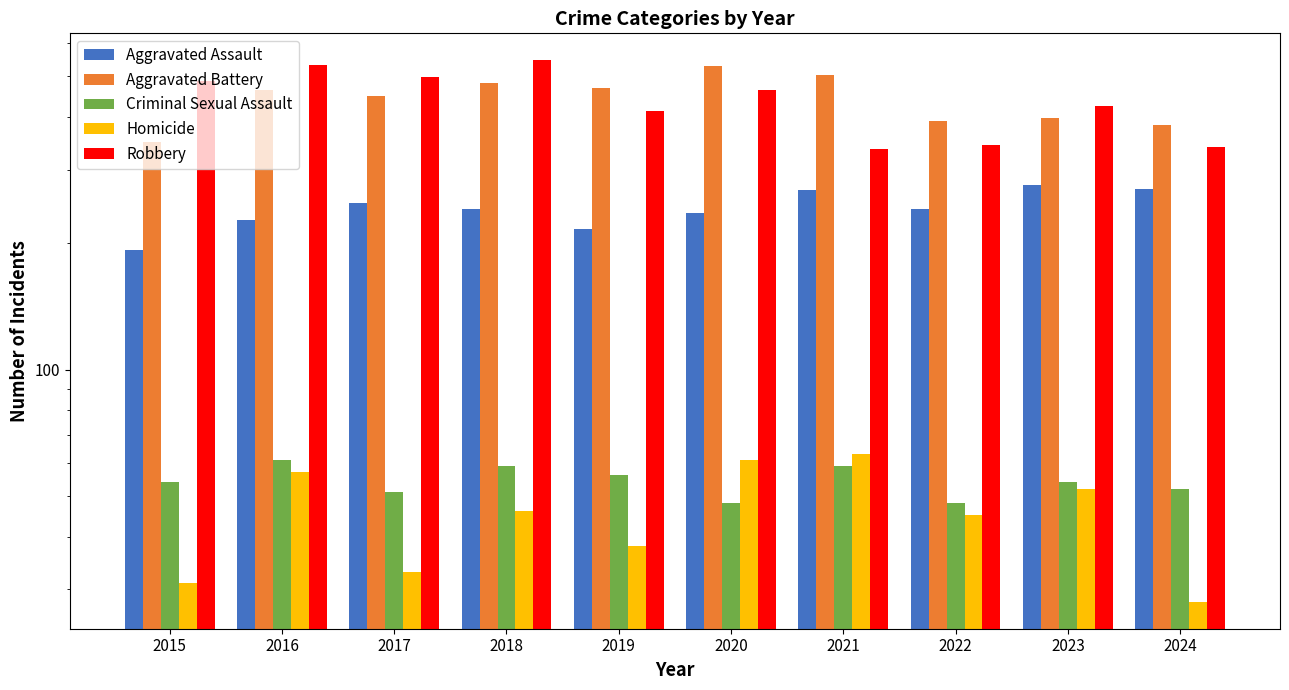

What is the total value across all series at 2019?

1193